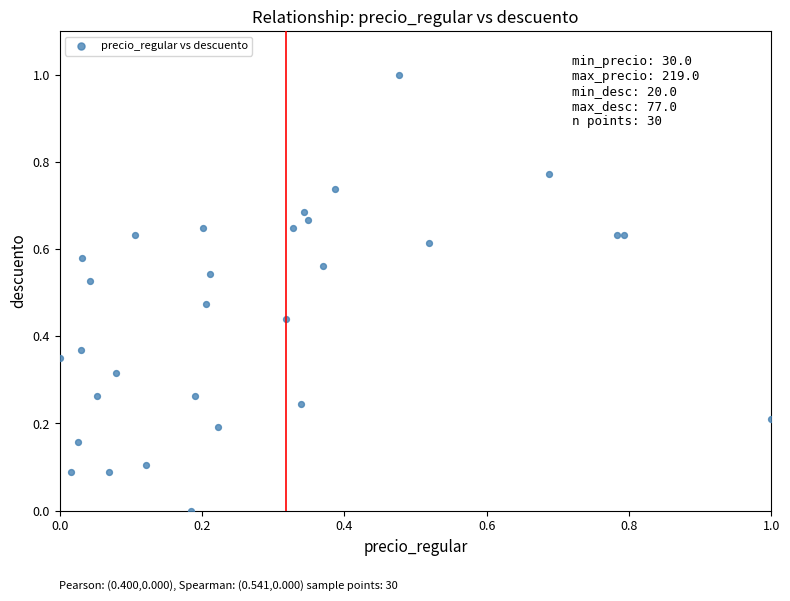

What is the range of X values (max minus min)?

1.0